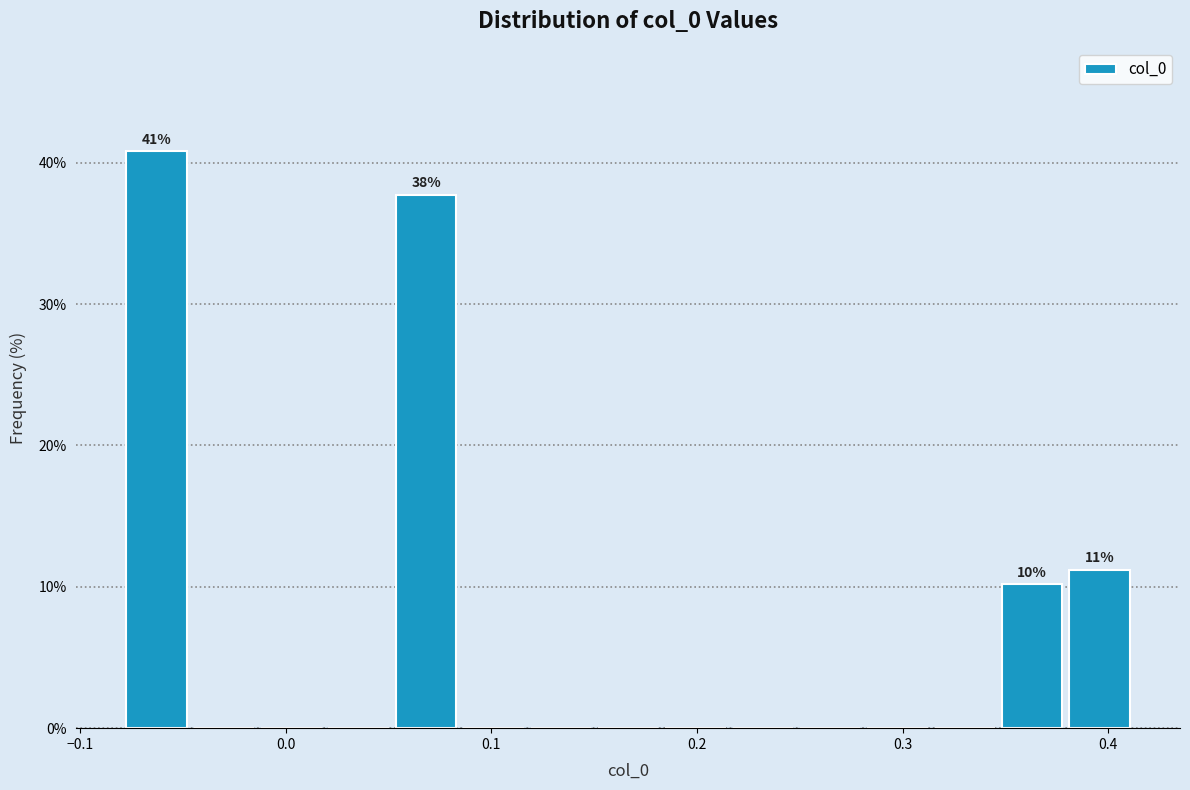

Around what value on the x-axis is the tallest bar? Give the approximate position of its centre, as read against the axis.

-0.06